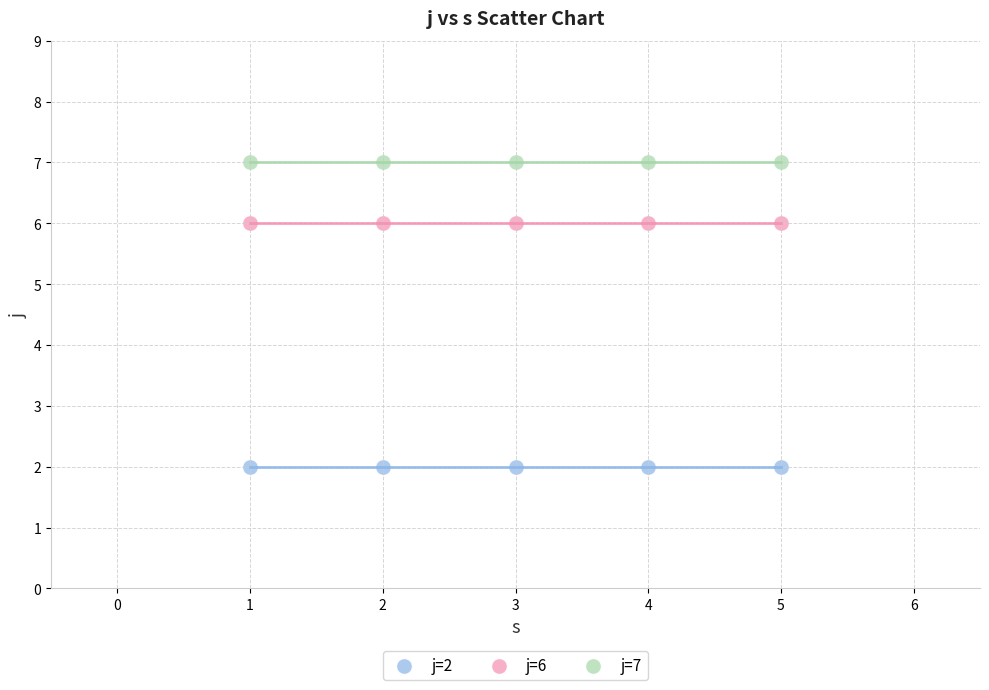

Which series reaches the minimum Y coordinate?

j=2